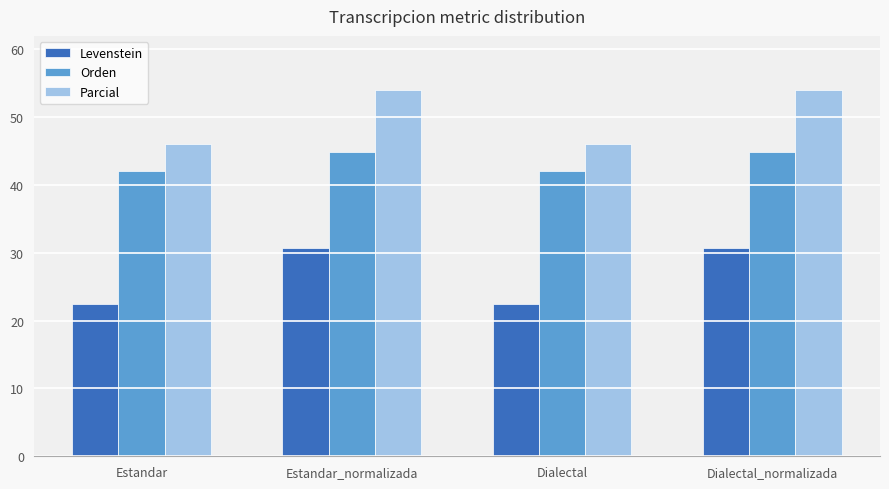

Is it true that Orden equals 44.9 at Dialectal_normalizada?

True